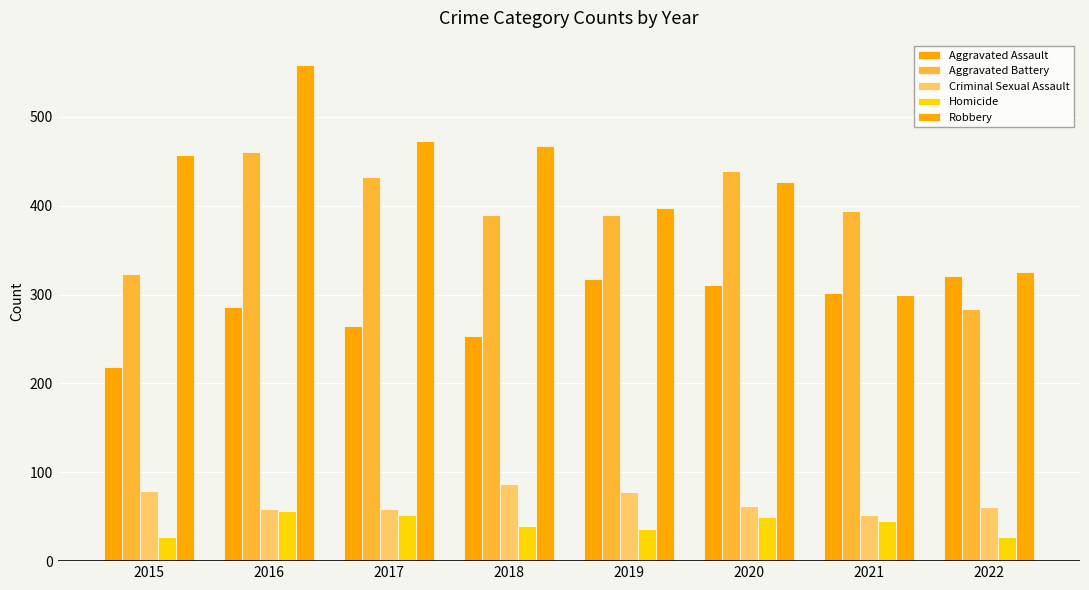

Rank the categories by Criminal Sexual Assault value from lowest to highest.

2021, 2016, 2017, 2022, 2020, 2019, 2015, 2018